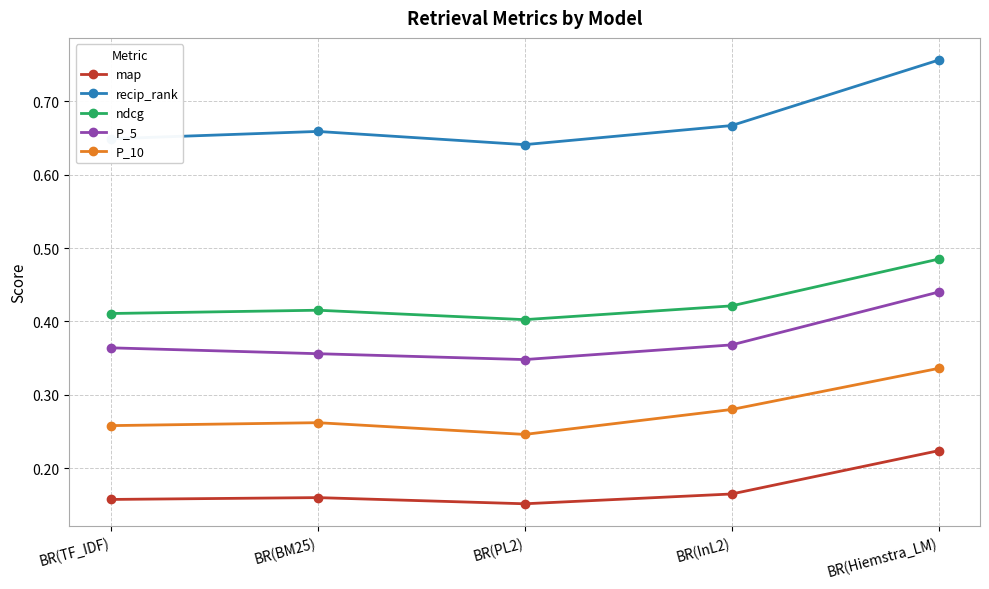

What is the total value across all series at BR(Hiemstra_LM)?

2.2